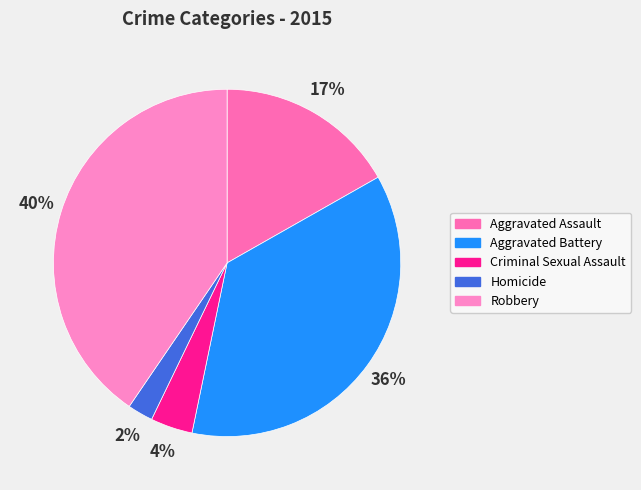

Which category has the smallest portion of the pie?

Homicide